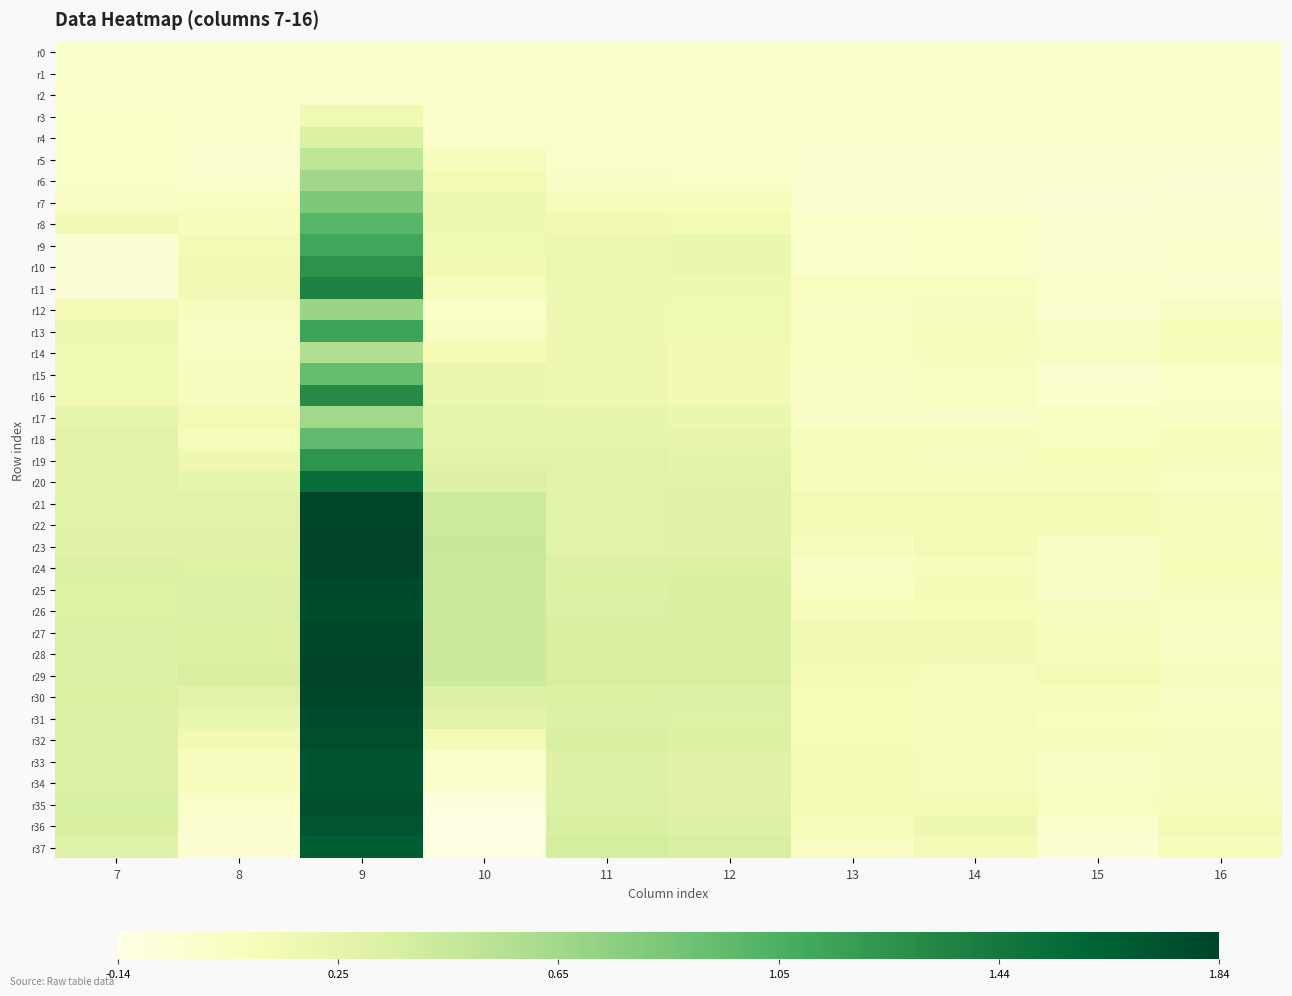

What is the total value across all series at 16?

2.0